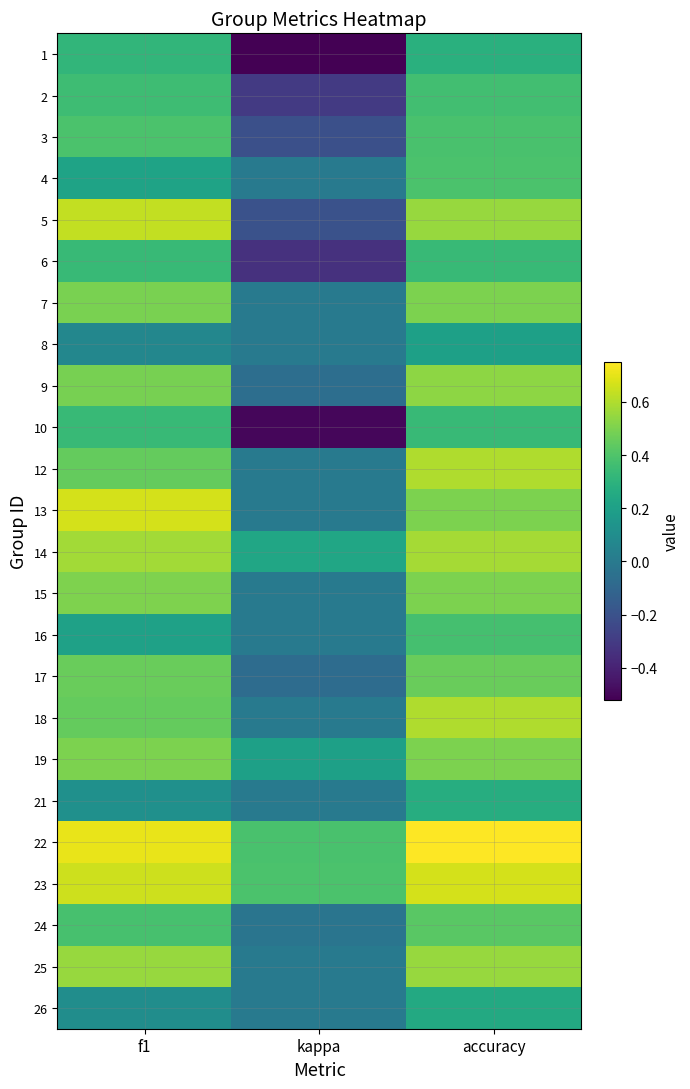

What is the spread (max minus min) of values at f1?

0.6